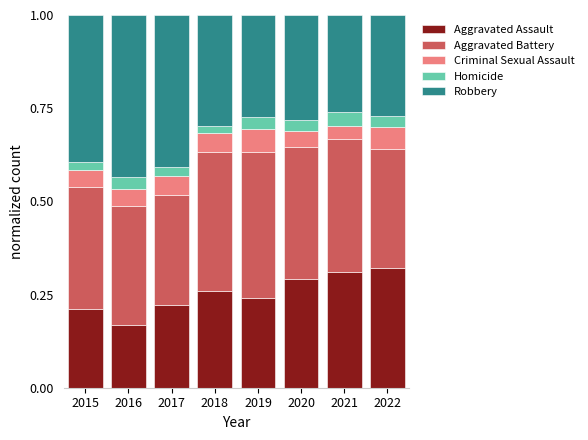

What is the total value across all series at 2020?

1.0